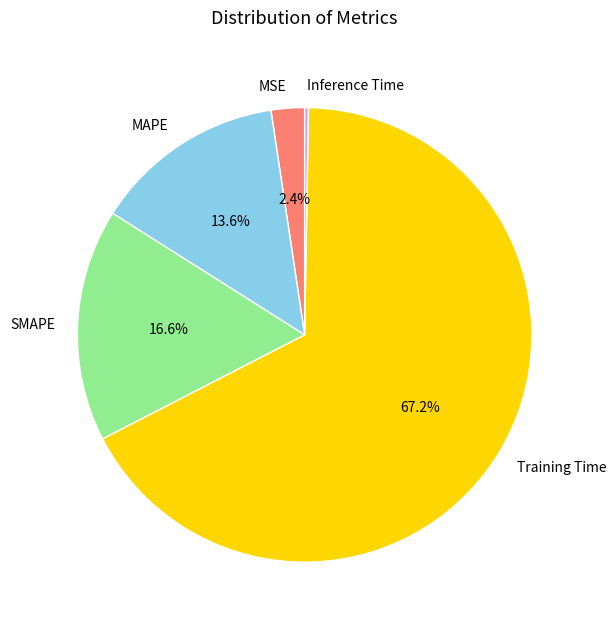

Which category has the biggest portion of the pie?

Training Time